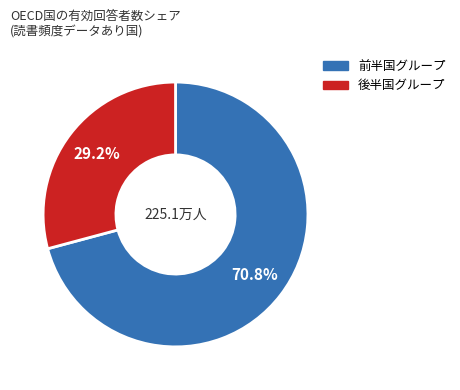

Count the number of slices in the pie.

2